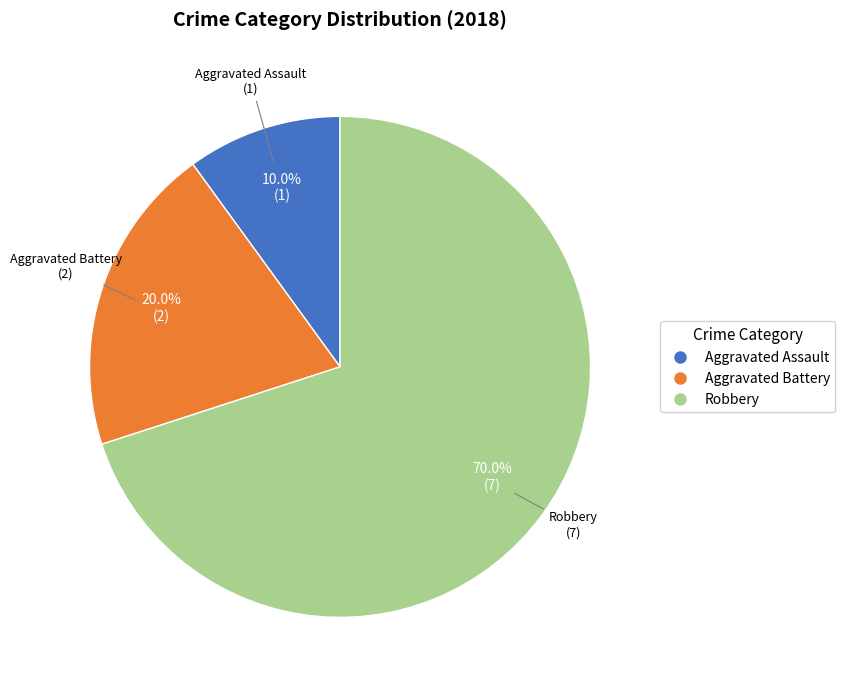

Does any single category account for the majority?

Yes